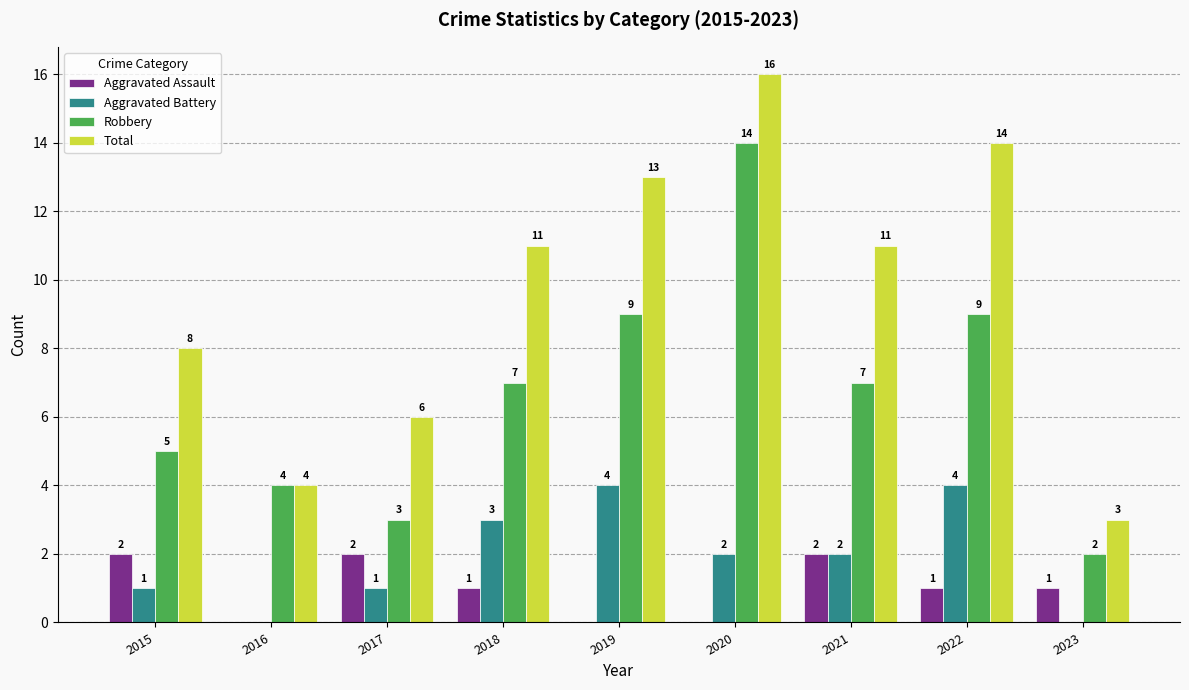

What are all the series names shown in the legend?

Aggravated Assault, Aggravated Battery, Robbery, Total